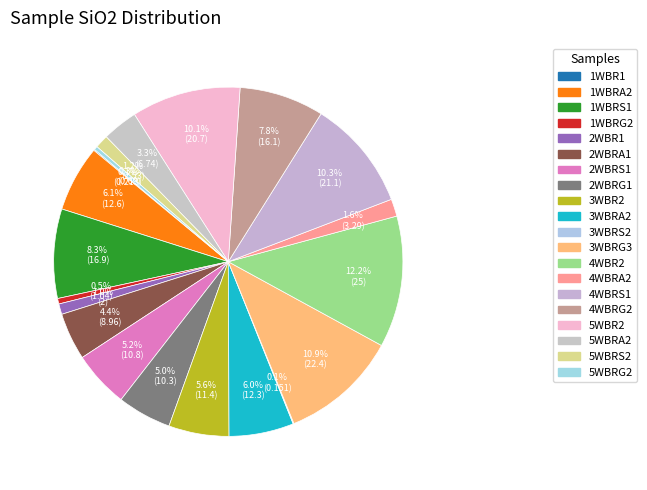

Is it true that 5WBRS2 is 1% of the pie?

True